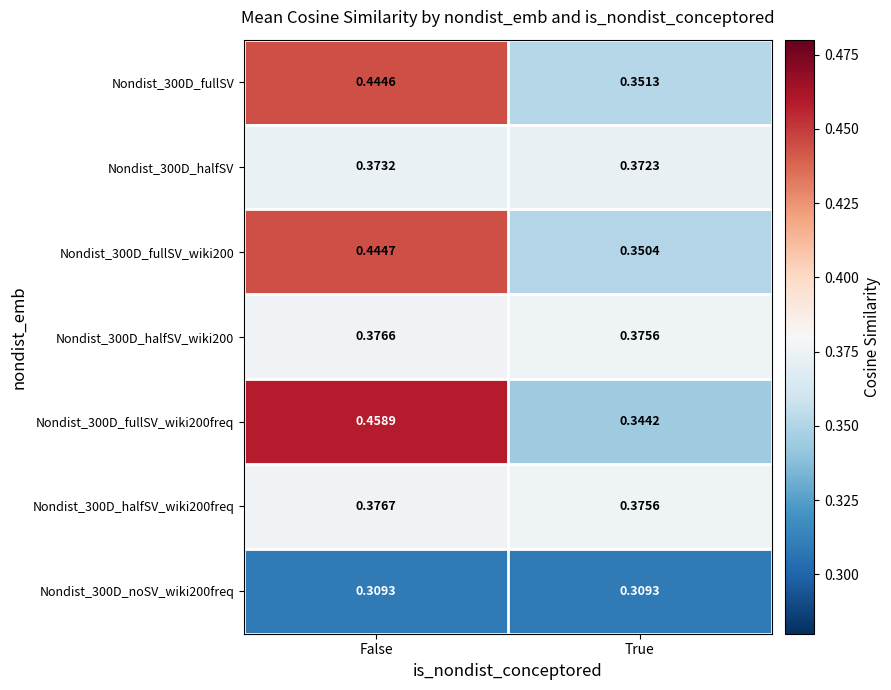

What is the spread (max minus min) of values at False?

0.1